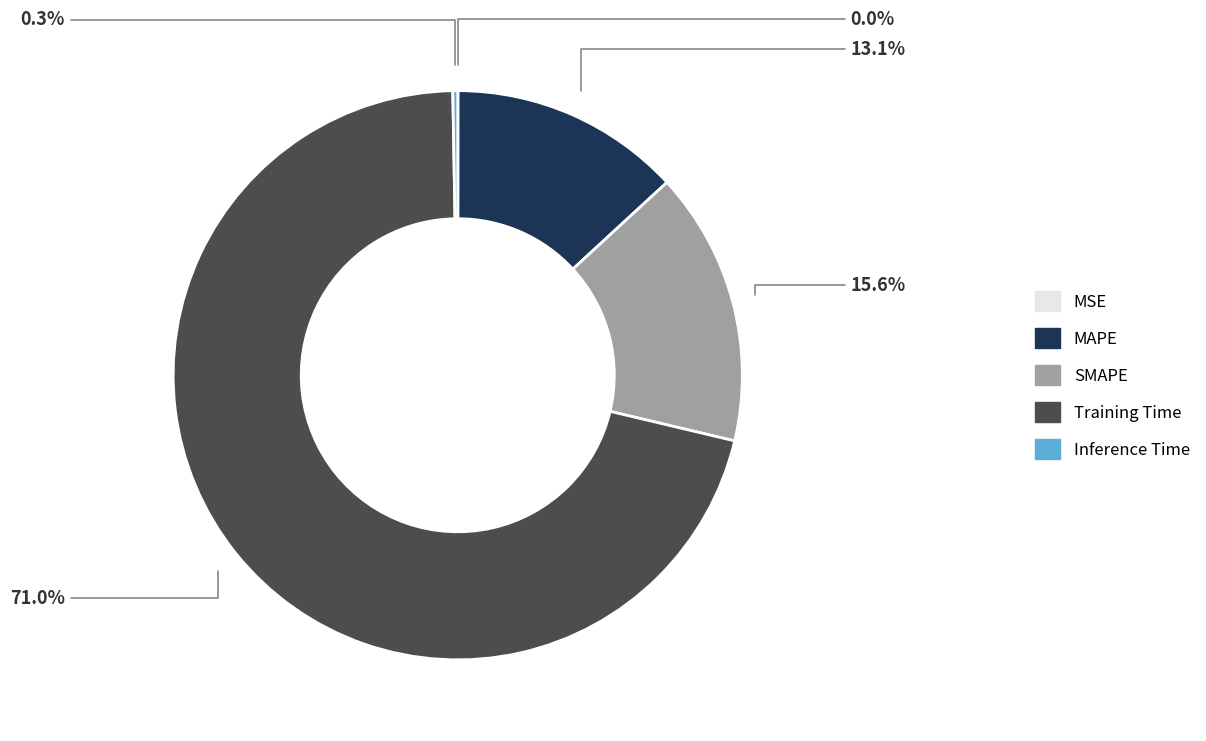

What percentage do SMAPE and MAPE together represent?

28.7%